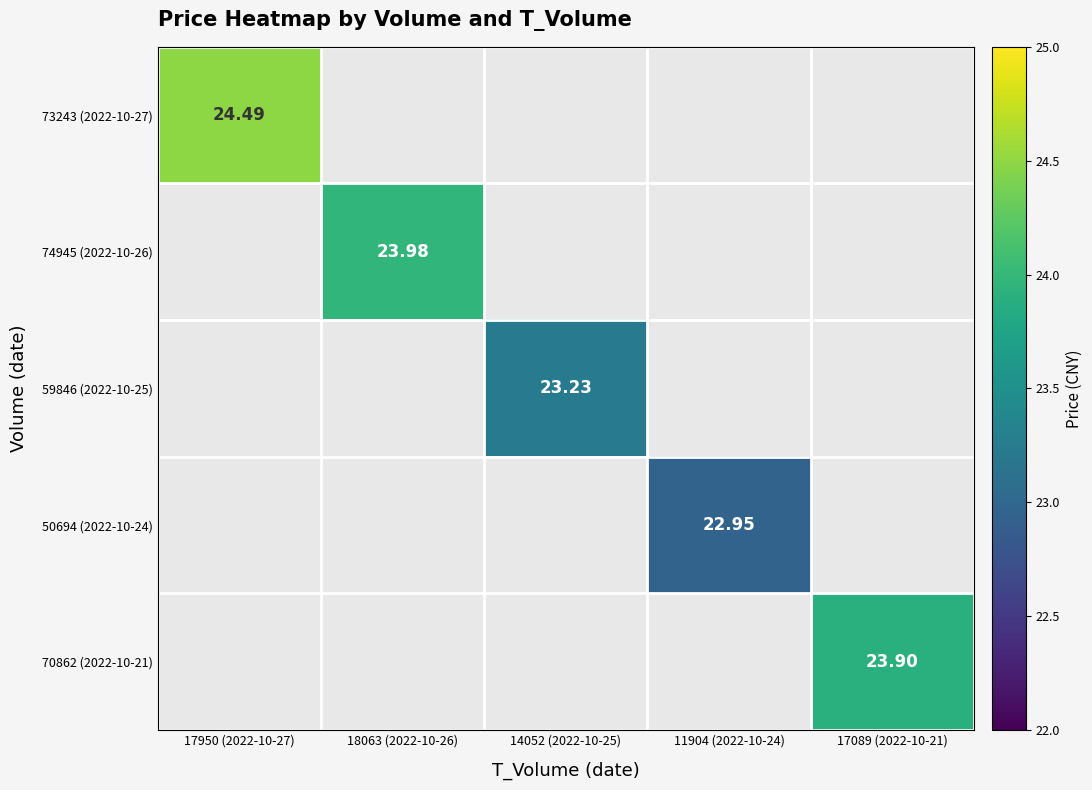

Which series has the largest range (max minus min)?

73243 (2022-10-27)